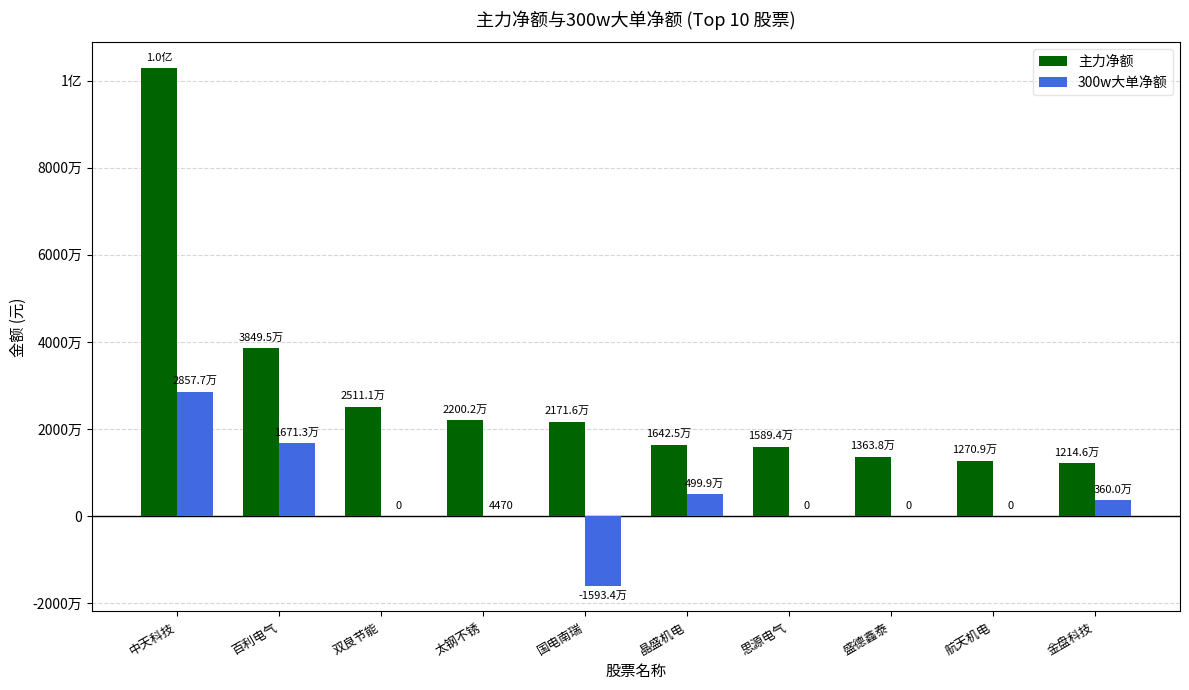

What is the difference between the 300w大单净额 values at 思源电气 and 国电南瑞?

15933595